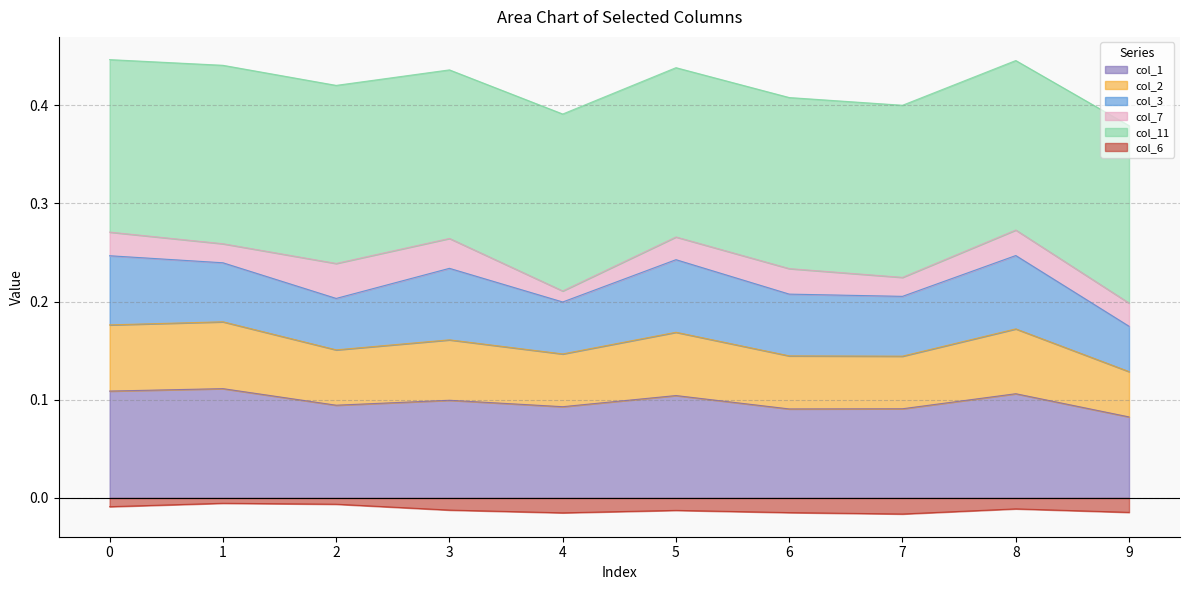

What is the value of the col_2 point at the 5th from the left?

0.1